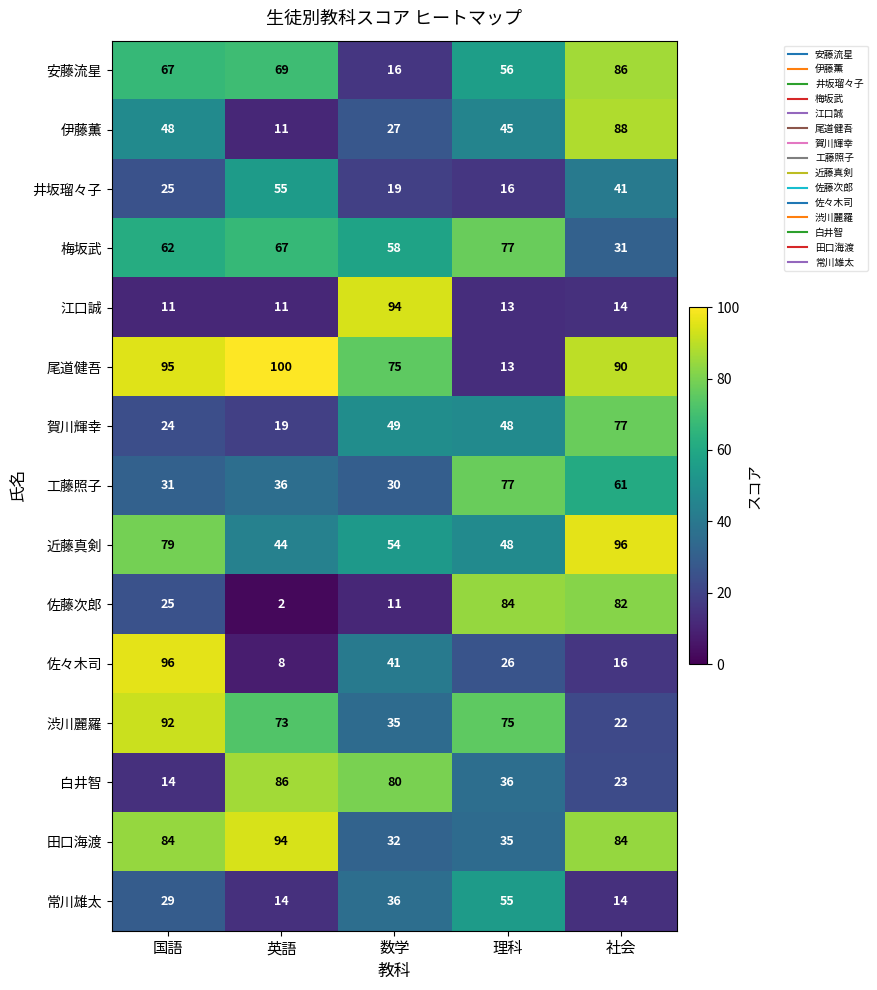

Where does the 白井智 series first go above 36?

英語